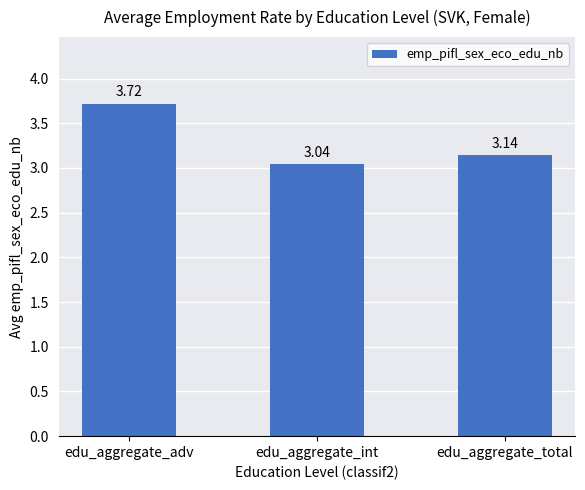

What is the label of the 1st bar from the left?

edu_aggregate_adv